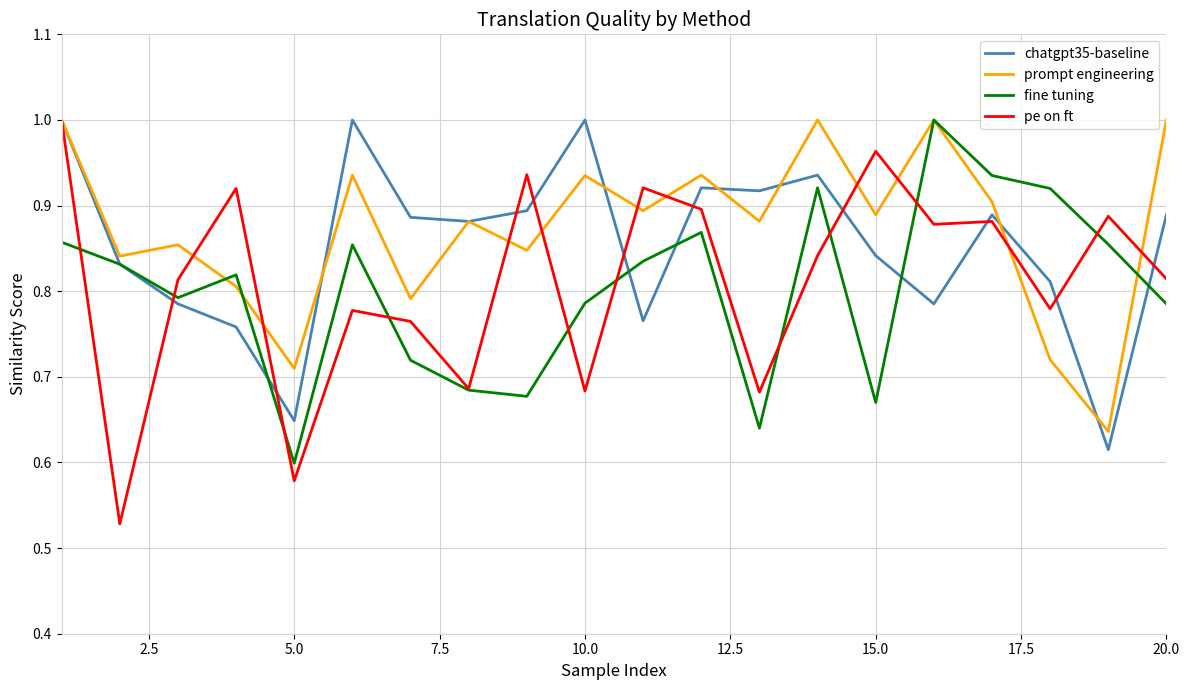

Which series has the largest range (max minus min)?

pe on ft